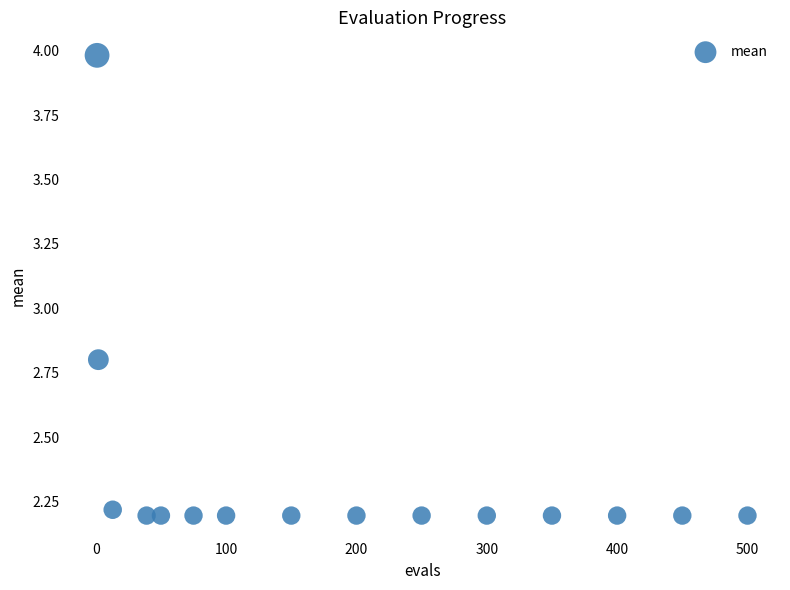

What Y value in the scatter plot is closest to 3?

2.8